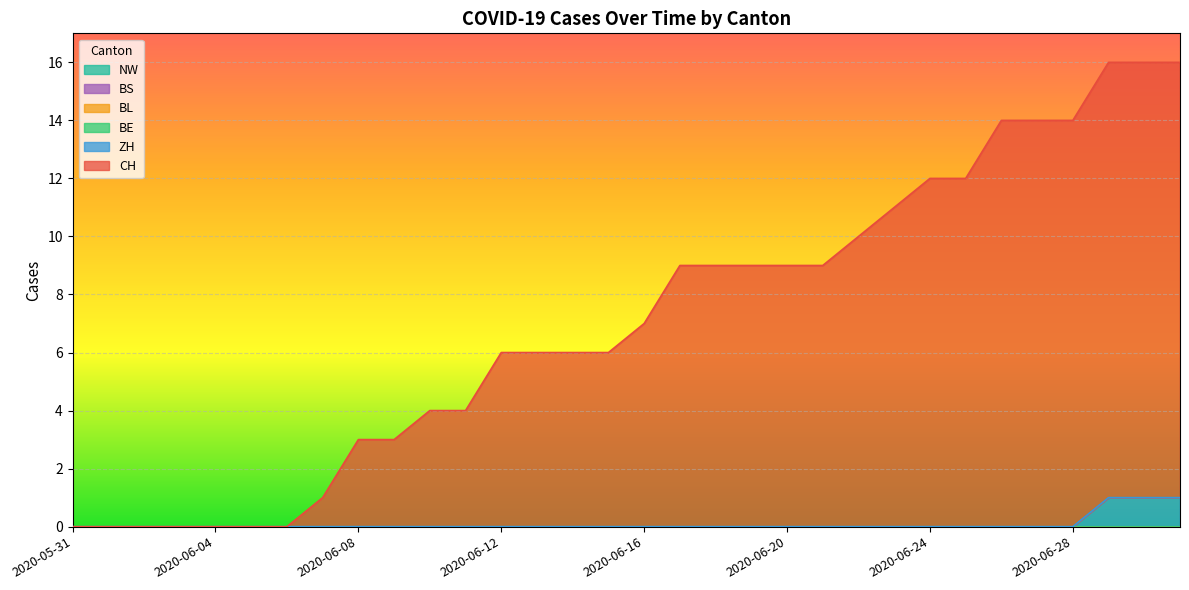

Which series has the largest total across all categories?

CH